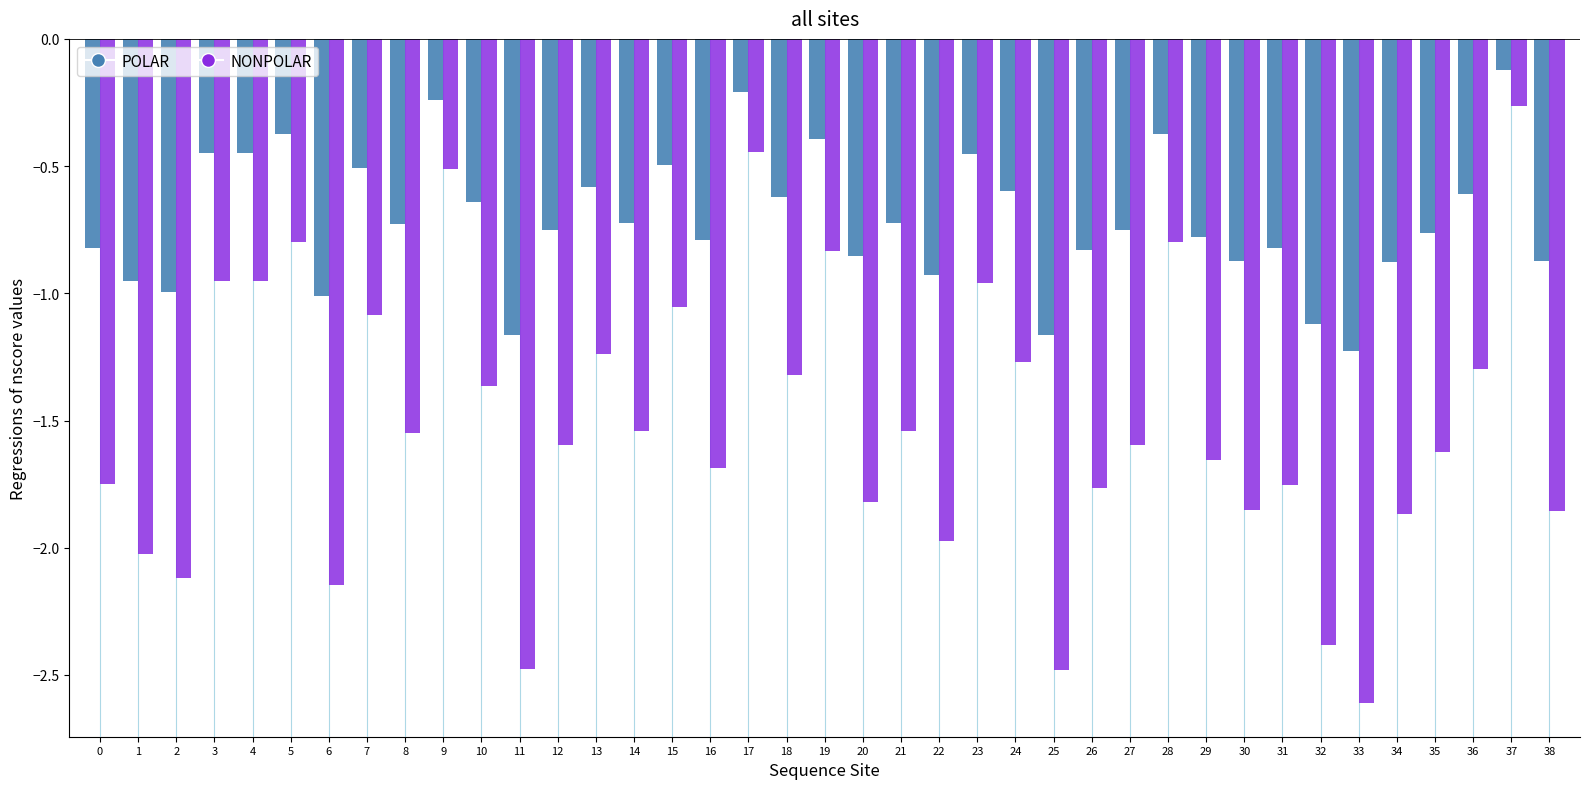

Which category has the highest value in the NONPOLAR series?

37